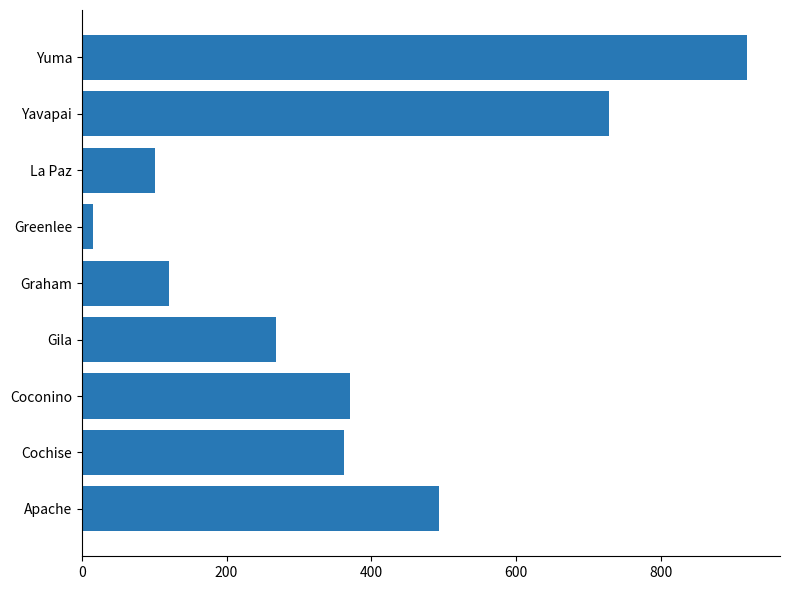

What is the greatest value displayed?

919